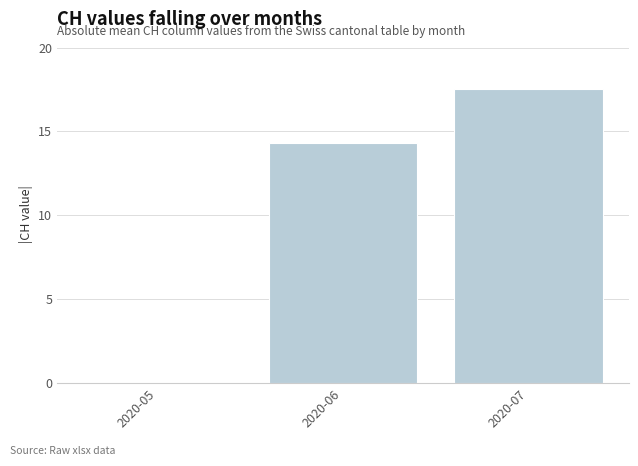

Where does the data first go above 14?

2020-06